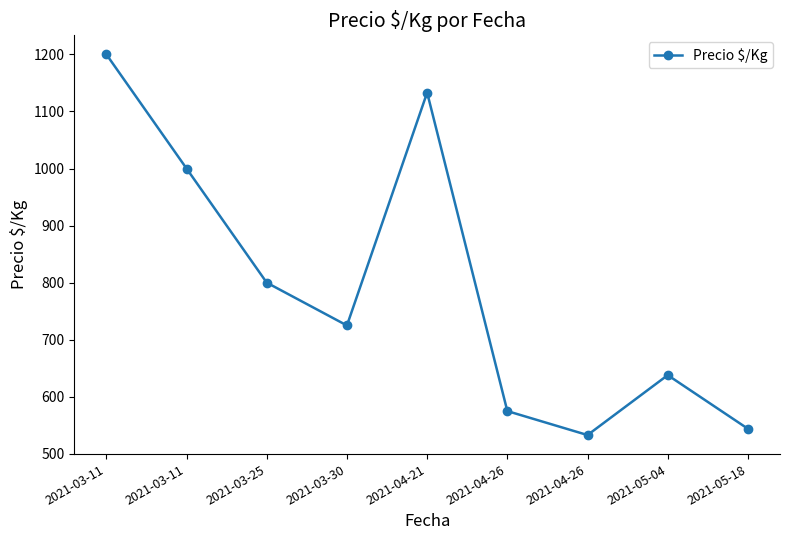

At which label does the data first exceed 725?

2021-03-11